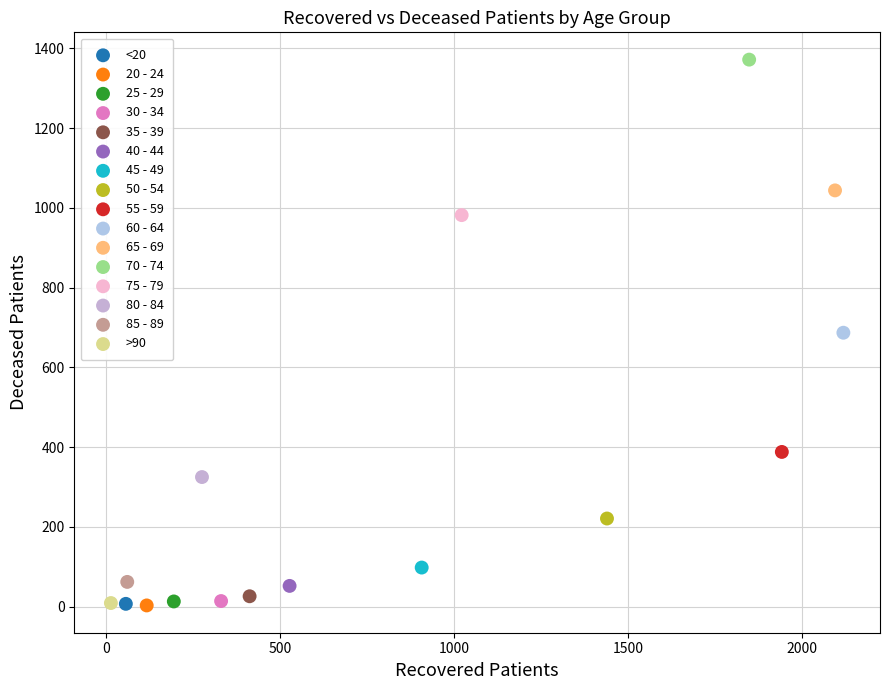

What are all the series names shown in the legend?

<20, 20 - 24, 25 - 29, 30 - 34, 35 - 39, 40 - 44, 45 - 49, 50 - 54, 55 - 59, 60 - 64, 65 - 69, 70 - 74, 75 - 79, 80 - 84, 85 - 89, >90